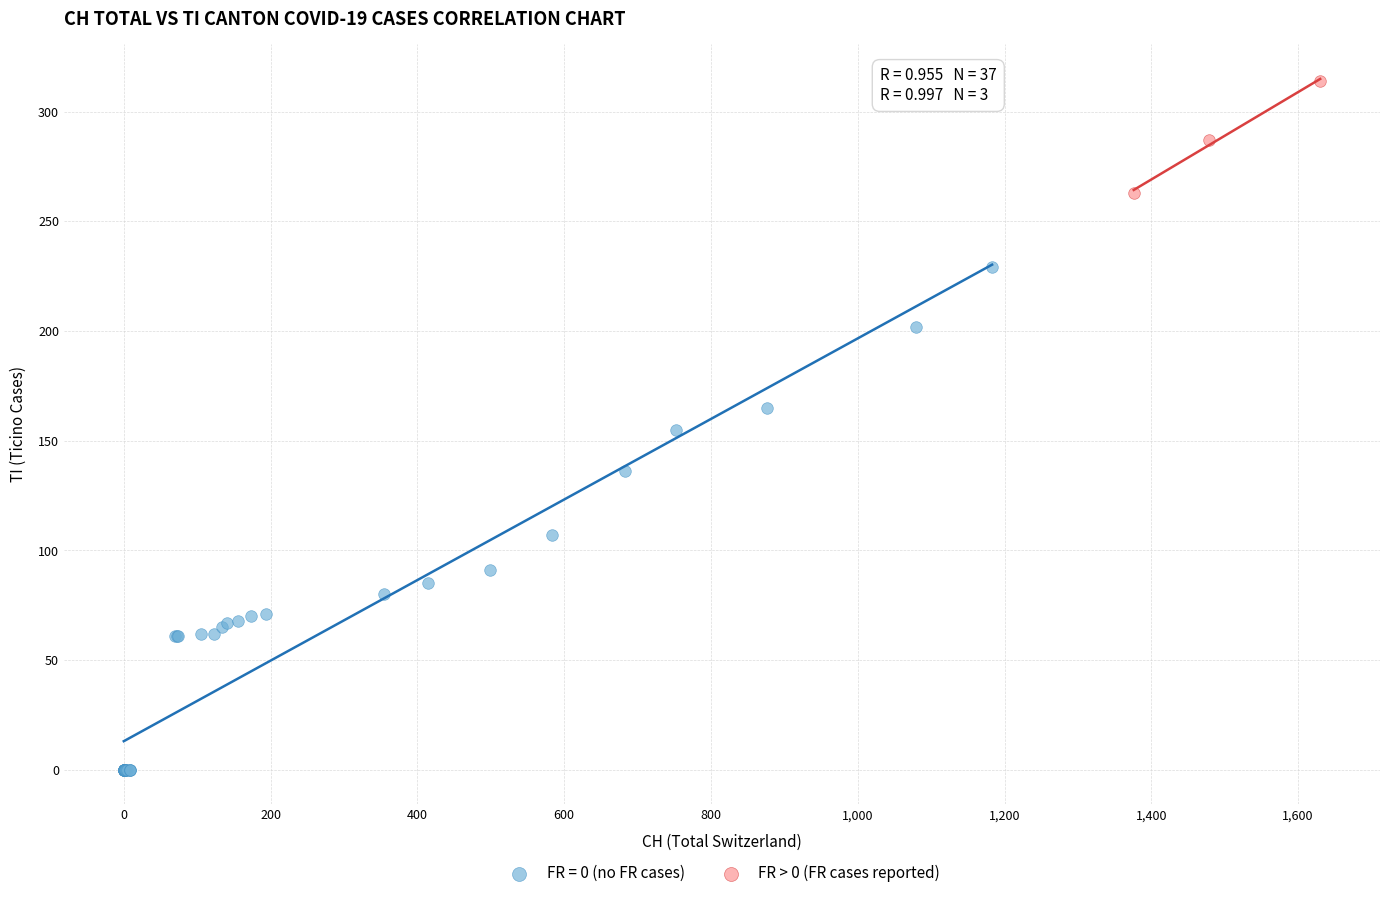

Which series contains the lowest Y value?

FR = 0 (no FR cases)